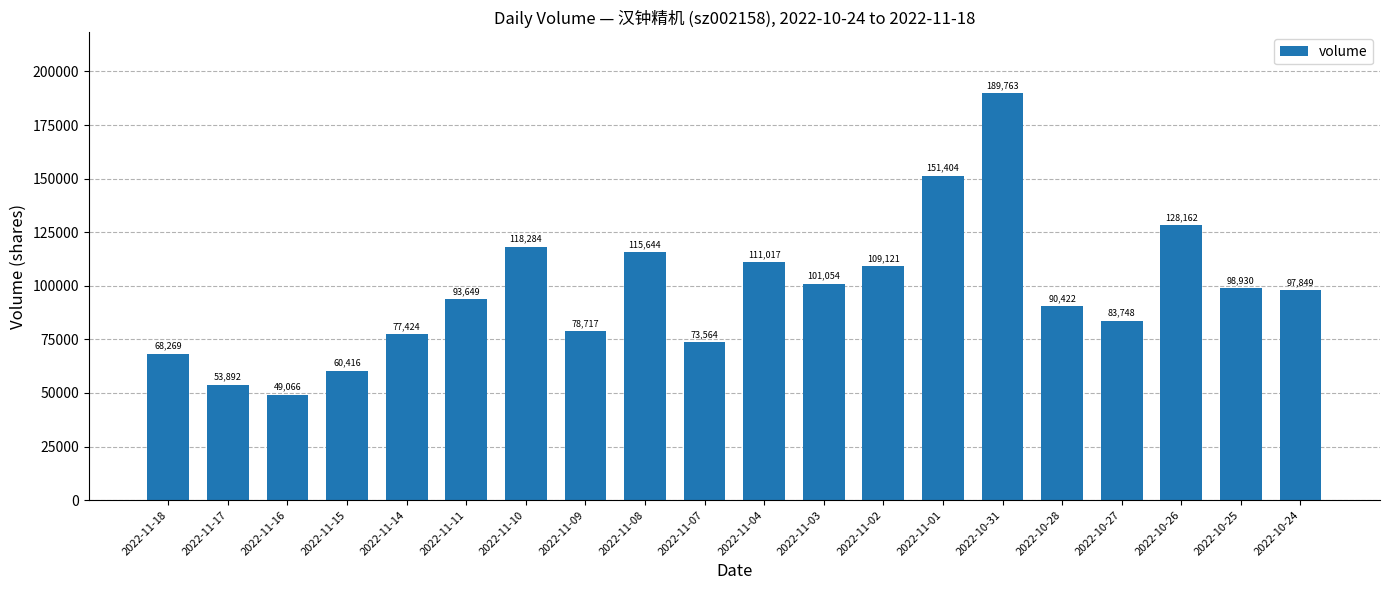

Is it true that the value at 2022-10-26 is 57374?

False